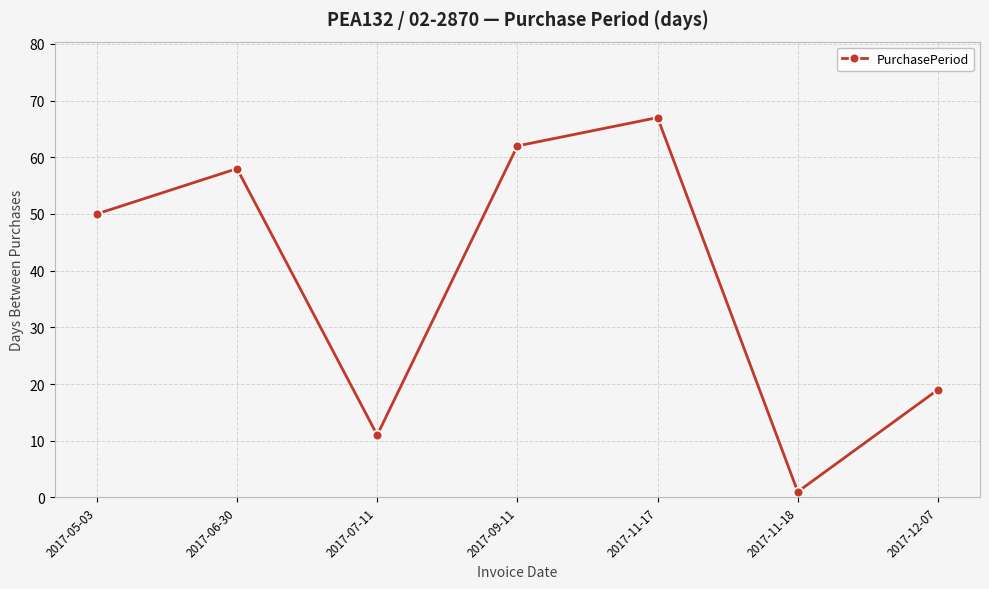

What value does the data have at 2017-06-30?

58